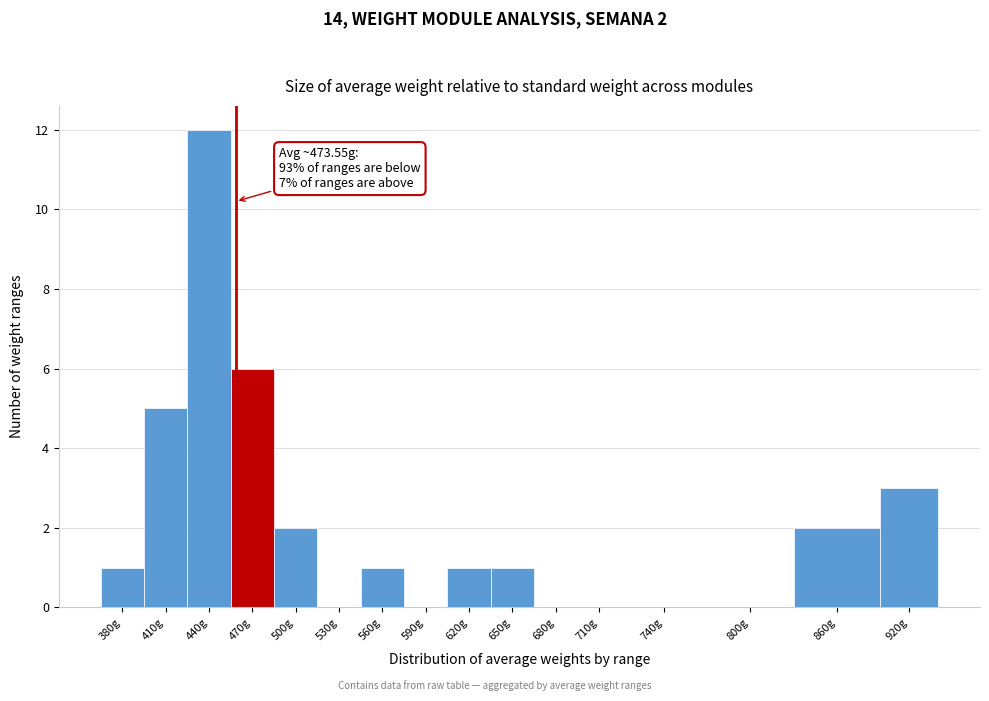

Reading right to left, extract all data points from this chart.

920g=3	860g=2	800g=0	740g=0	710g=0	680g=0	650g=1	620g=1	590g=0	560g=1	530g=0	500g=2	470g=6	440g=12	410g=5	380g=1